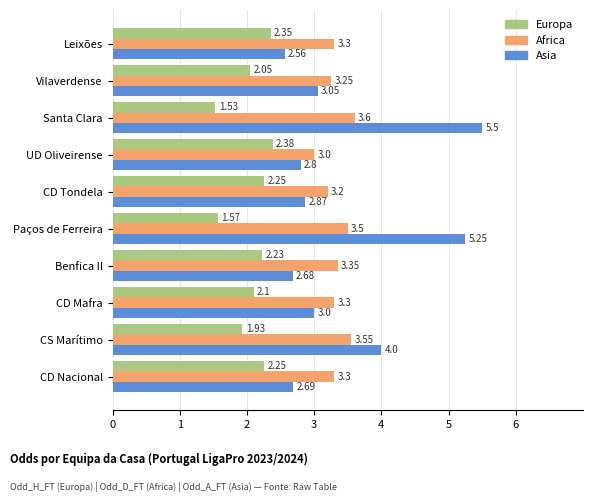

Which category has the highest value across all series?

Santa Clara